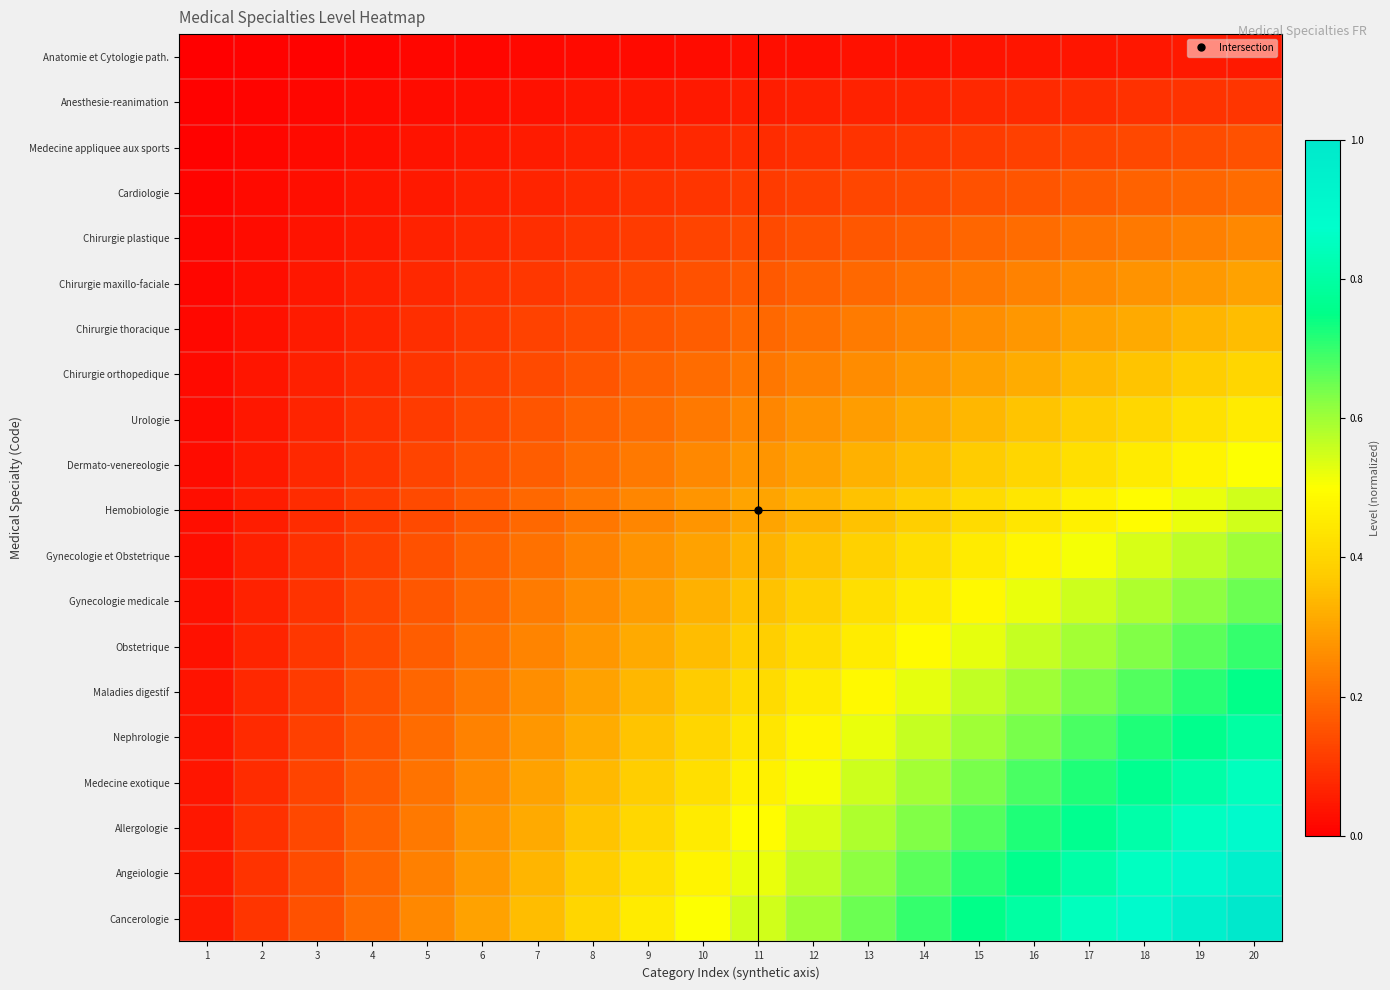

At how many categories does at least one series exceed 0?

20